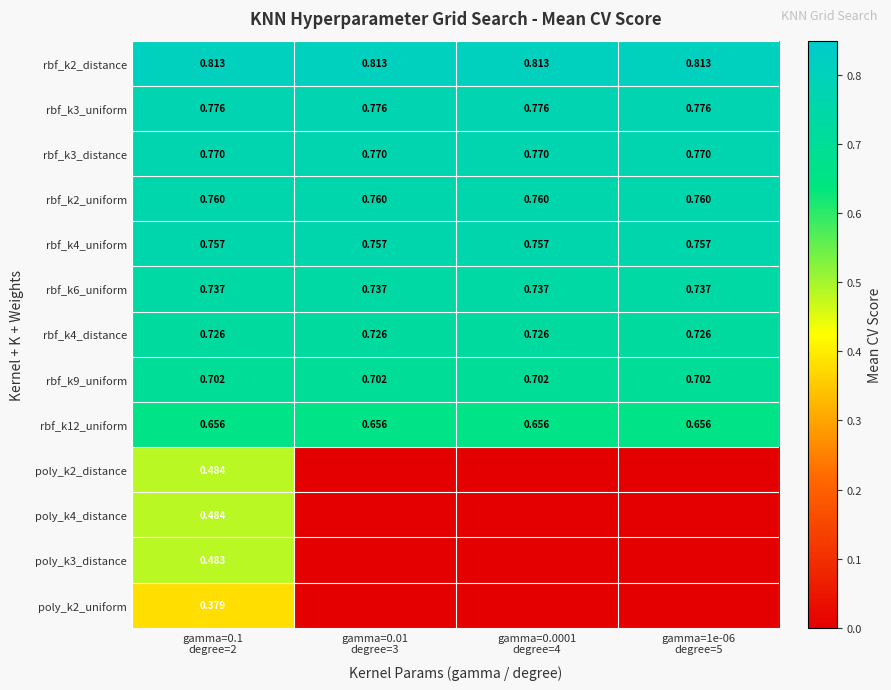

At gamma=0.0001 degree=4, list the series in order from largest to smallest.

rbf_k2_distance, rbf_k3_uniform, rbf_k3_distance, rbf_k2_uniform, rbf_k4_uniform, rbf_k6_uniform, rbf_k4_distance, rbf_k9_uniform, rbf_k12_uniform, poly_k2_distance, poly_k4_distance, poly_k3_distance, poly_k2_uniform